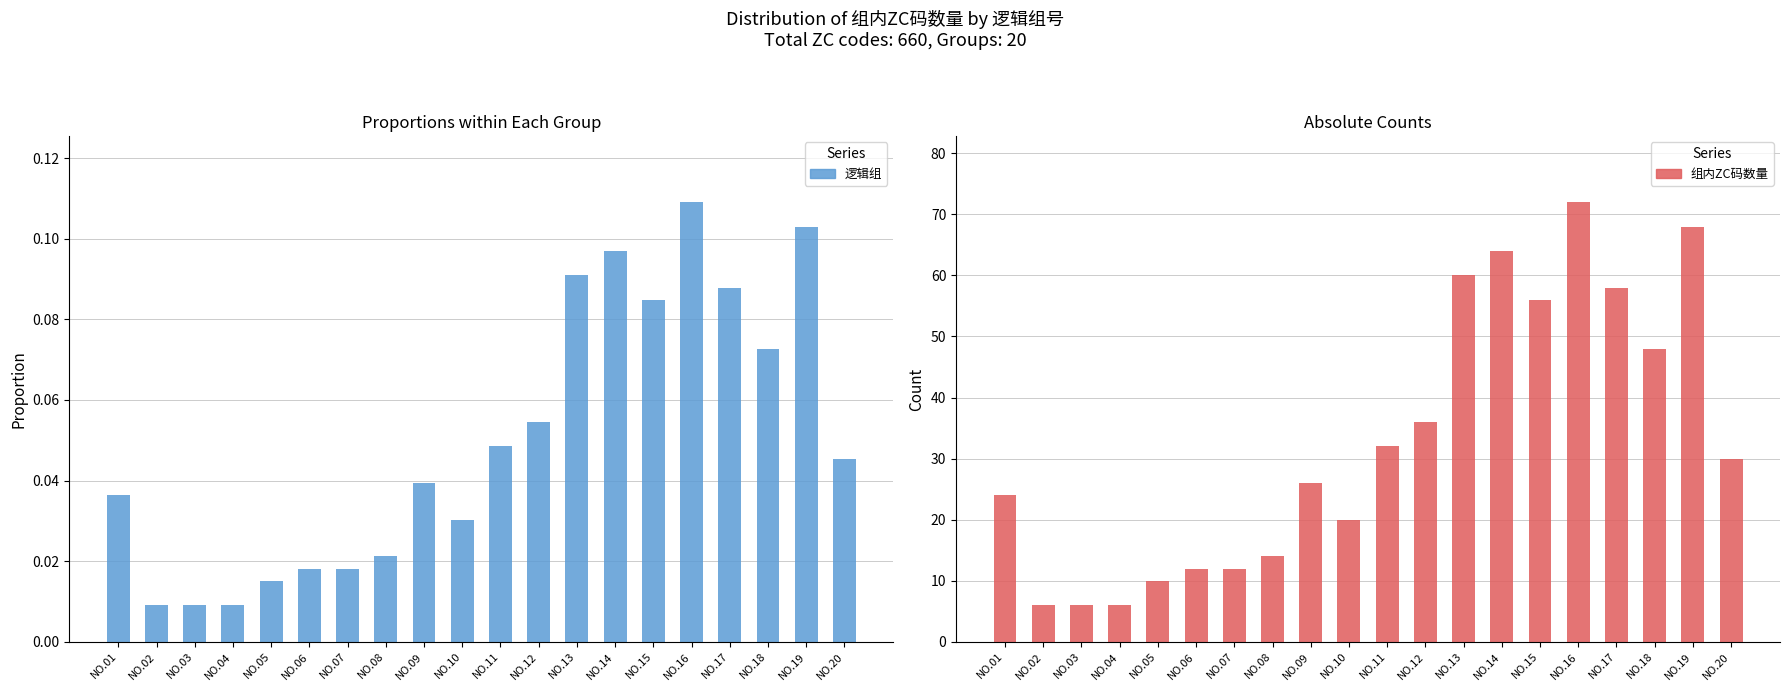

What is the difference between the maximum and minimum values in the 组内ZC码数量 series?

66